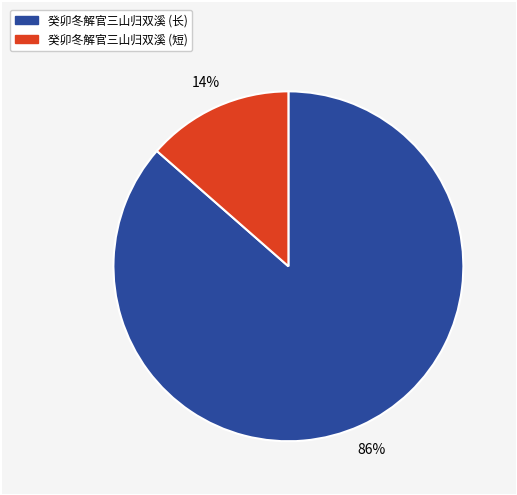

Is there a majority slice in this chart?

Yes